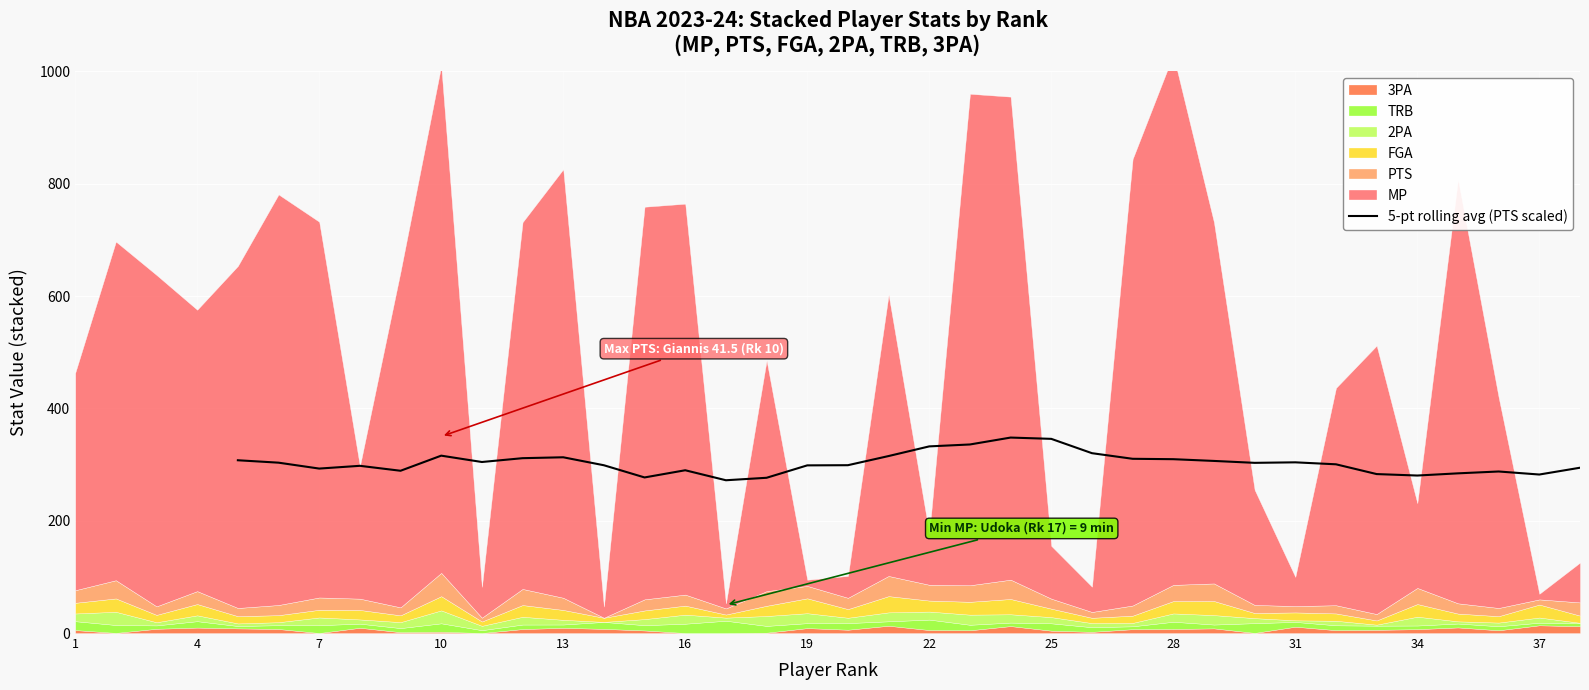

How many data points are less than 303?

17